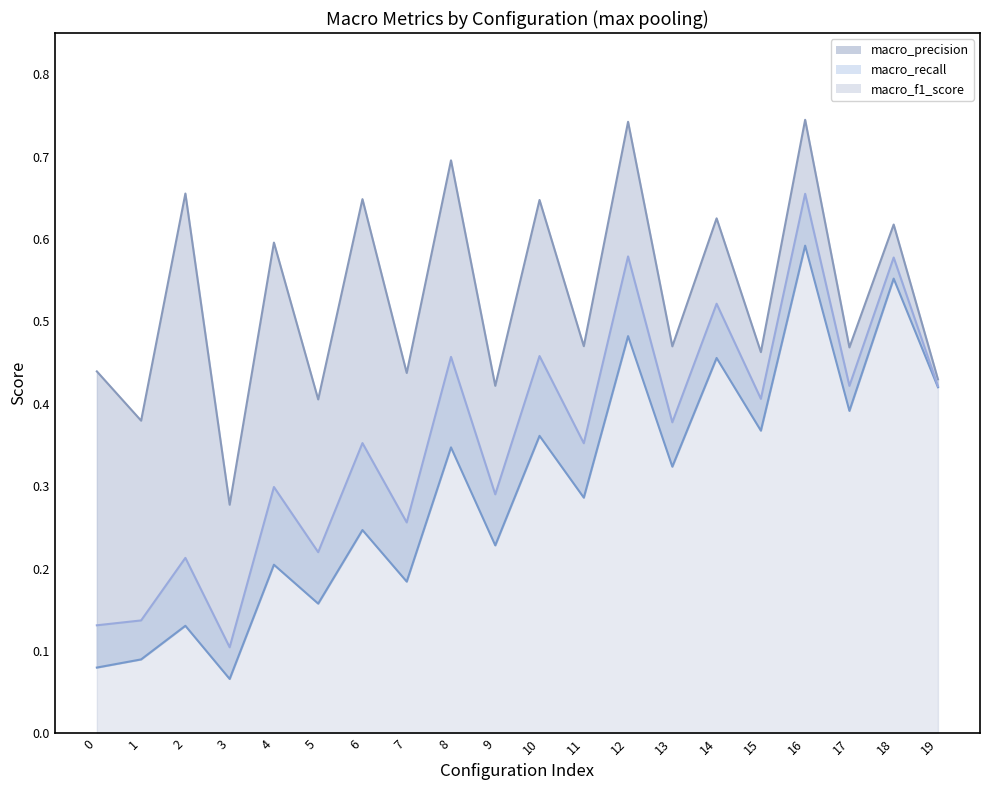

Which series has the widest spread of values?

macro_f1_score_line